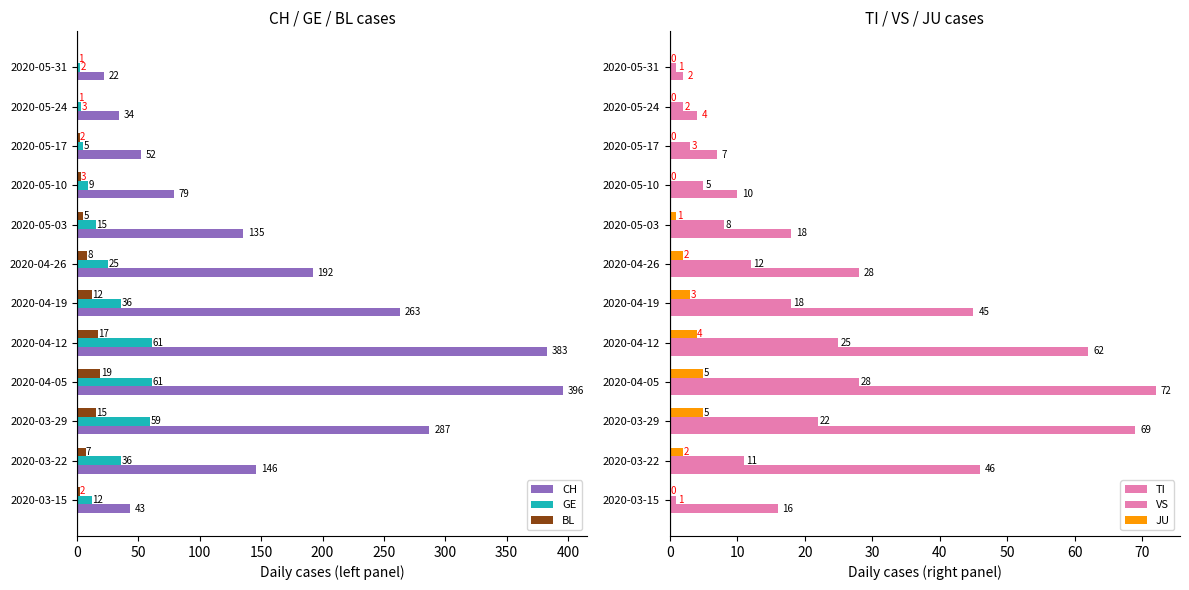

Read the BL value at 2020-03-29, to the nearest 10.

20